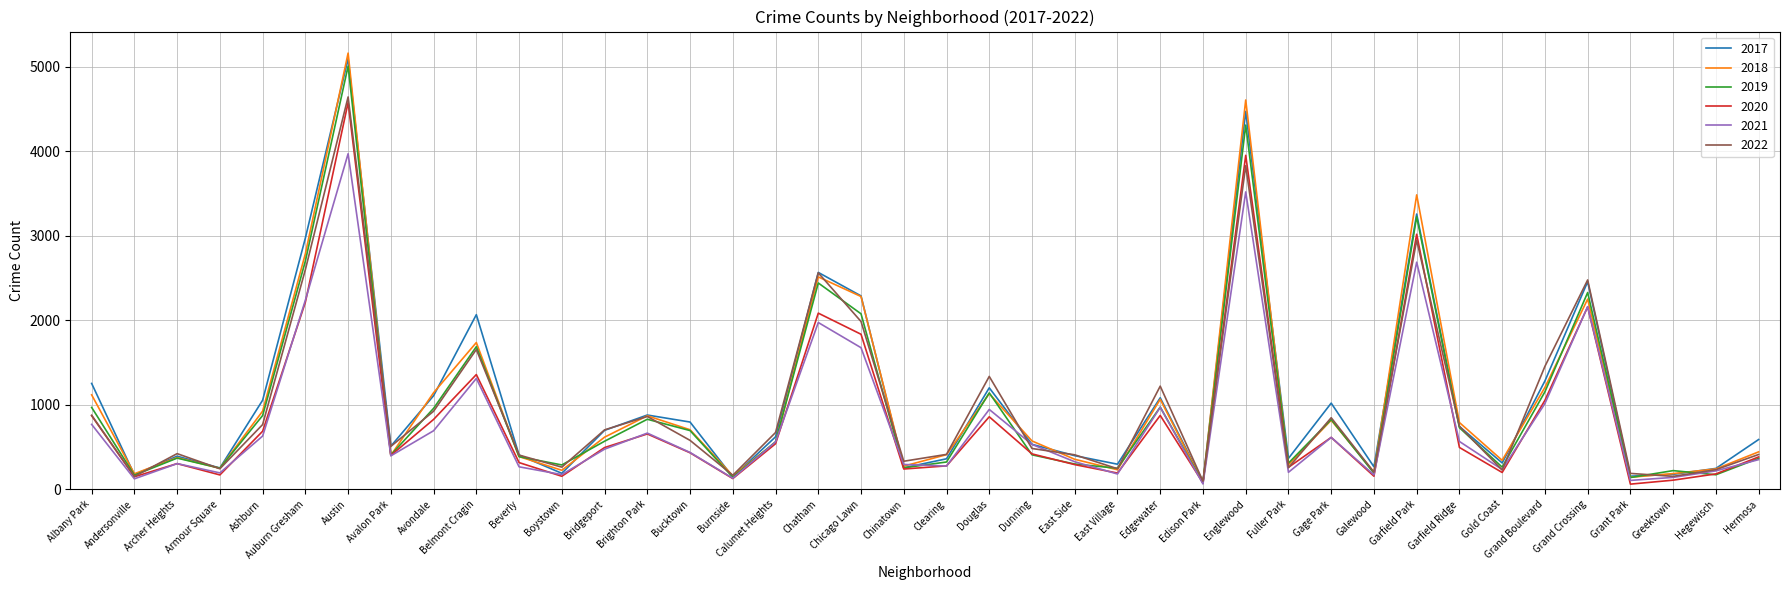

At which label does 2017 first exceed 620?

Albany Park